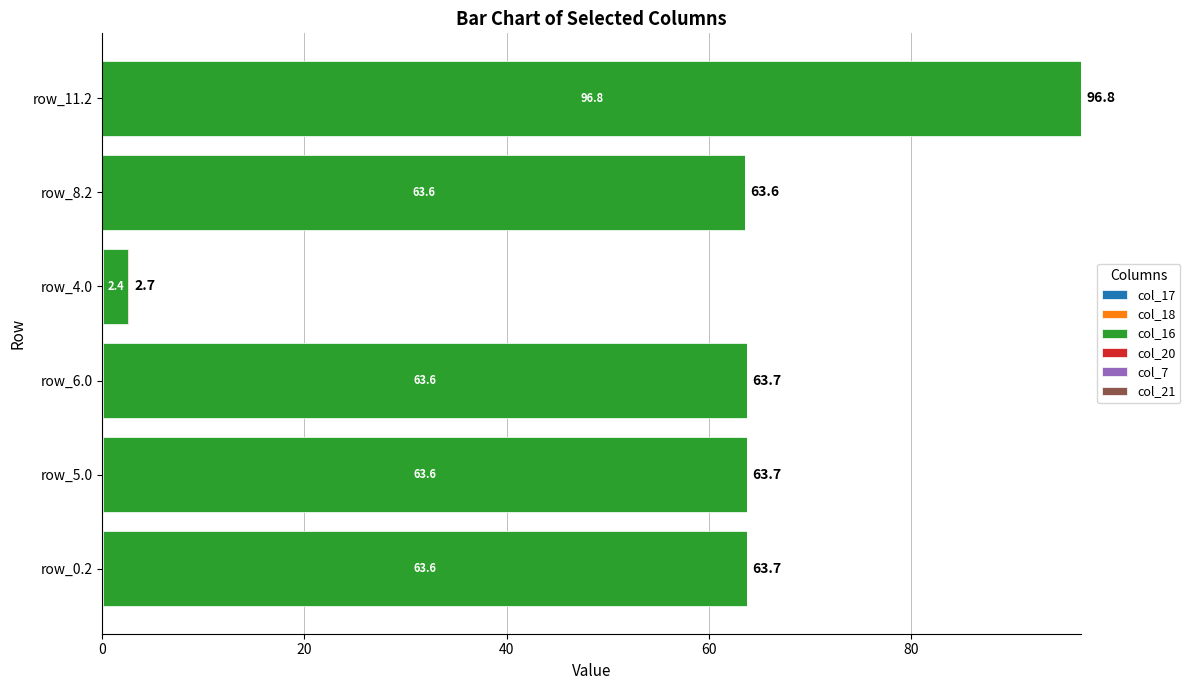

What is the total value across all series at row_0.2?

63.7